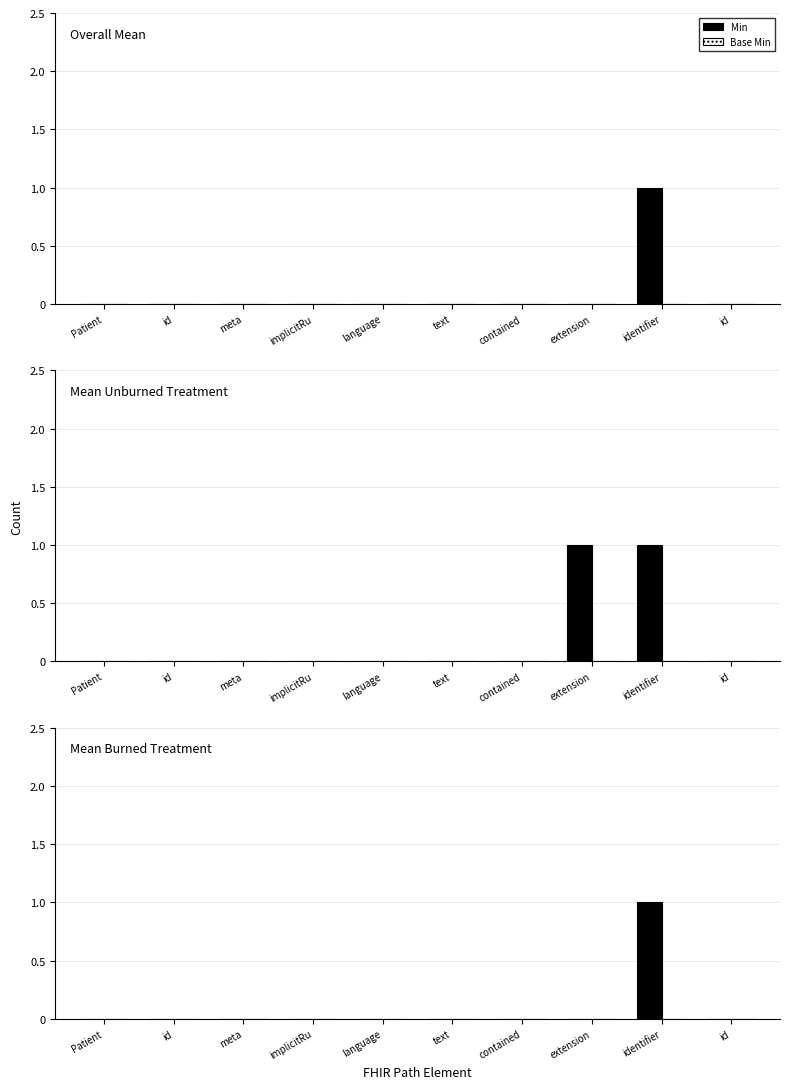

At id, list the series in order from smallest to largest.

Min, Base Min